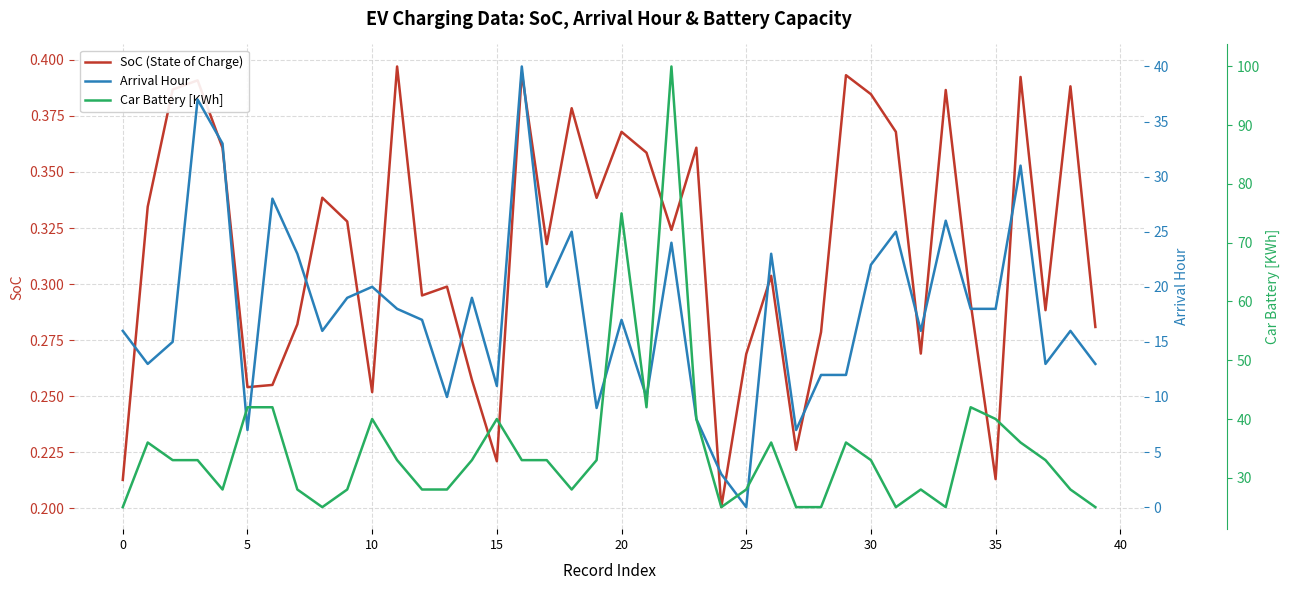

The value of SoC (State of Charge) at 35 is 0.3. True or false?

False